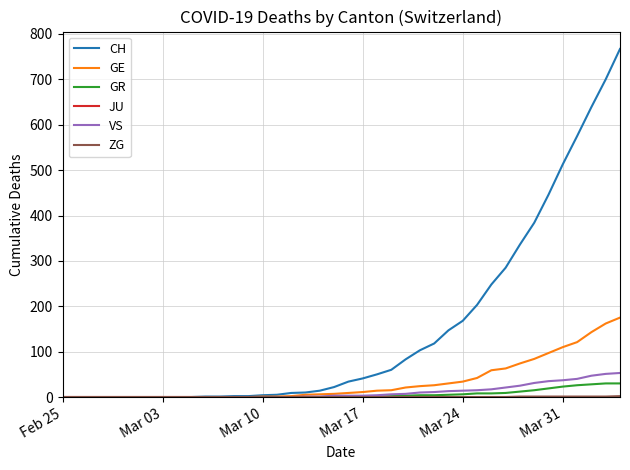

Which series has the widest spread of values?

CH